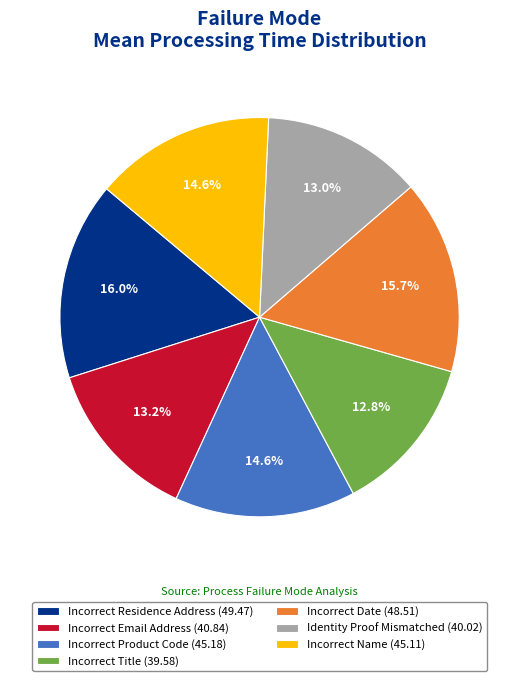

How many segments does this pie chart have?

7